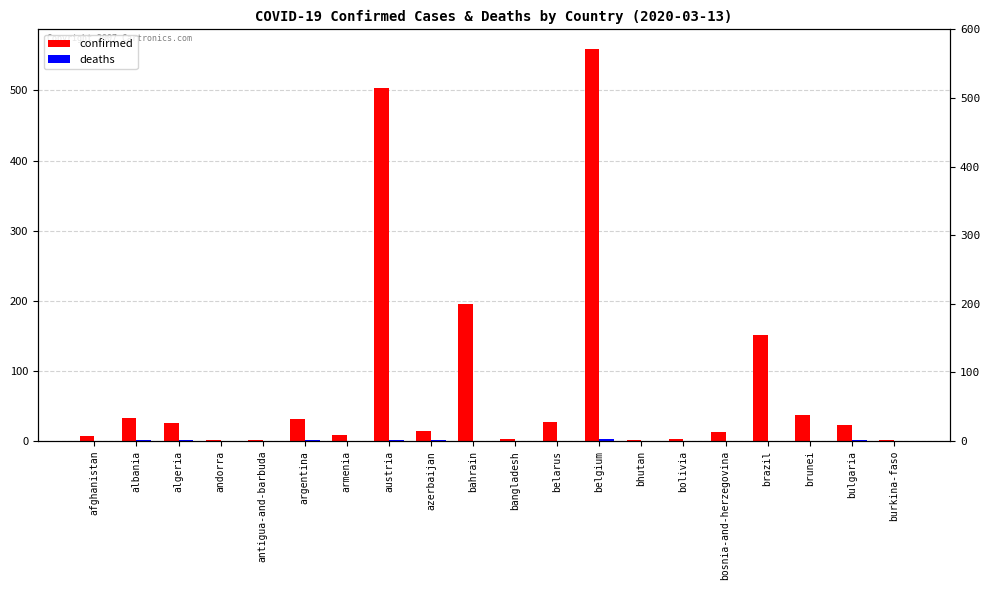

Rank the series by their maximum value, from highest to lowest.

confirmed, deaths